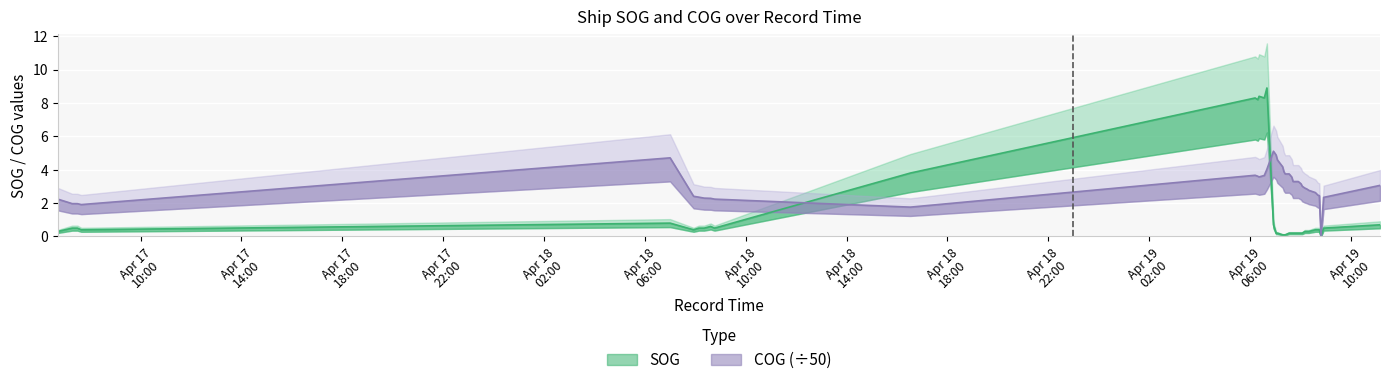

Rank the series by their maximum value, from lowest to highest.

COG, SOG